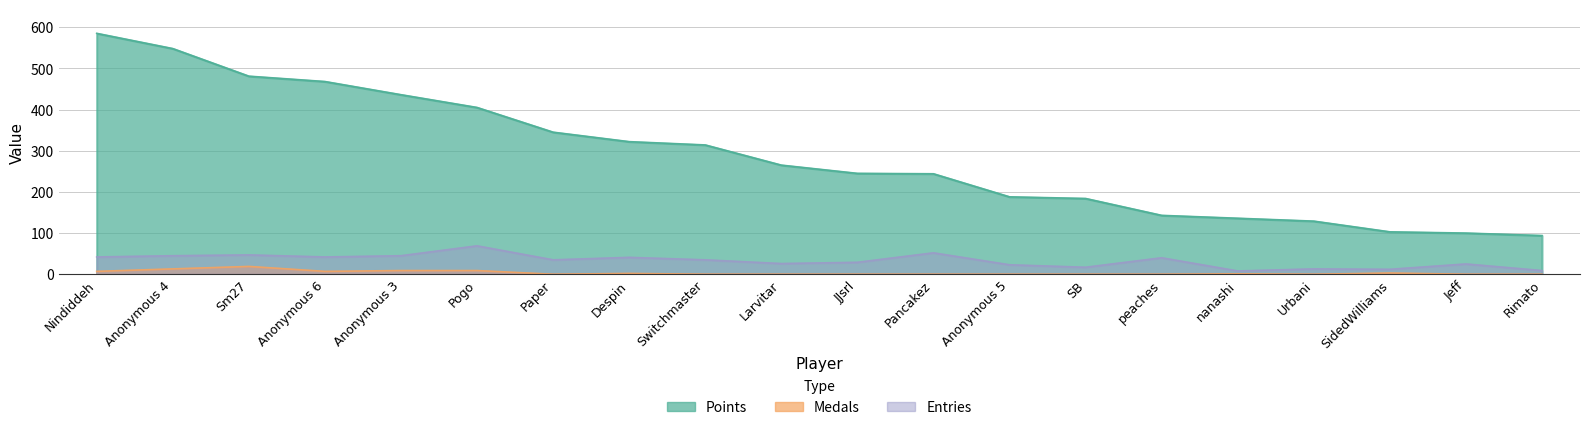

Between Nindiddeh and Jeff, which series saw the biggest shift?

Points